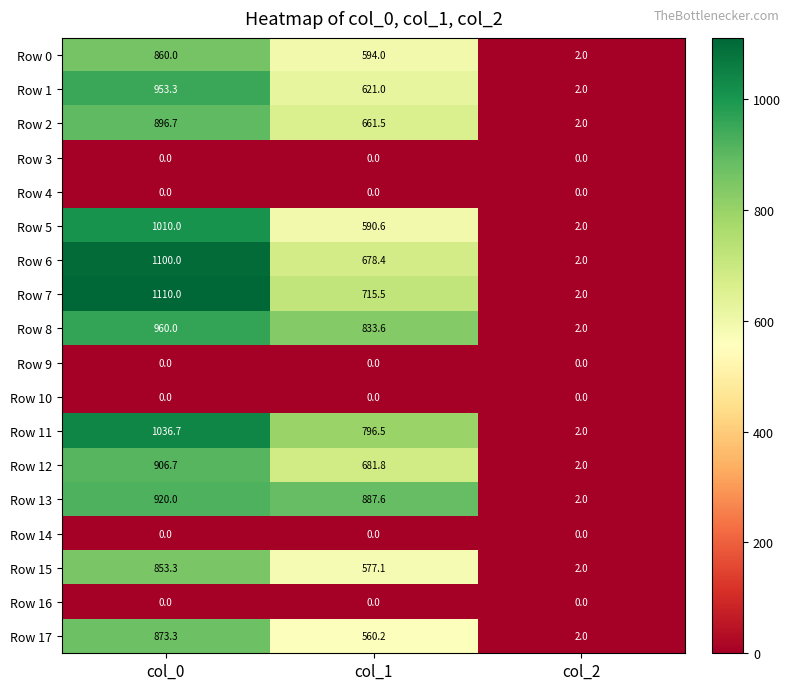

What is the maximum value shown in the chart?

1110.0